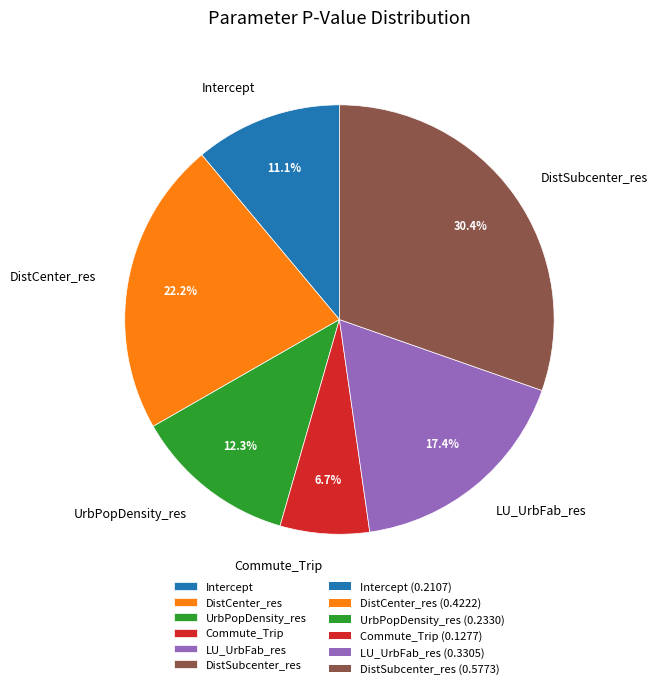

Which category has the biggest portion of the pie?

DistSubcenter_res